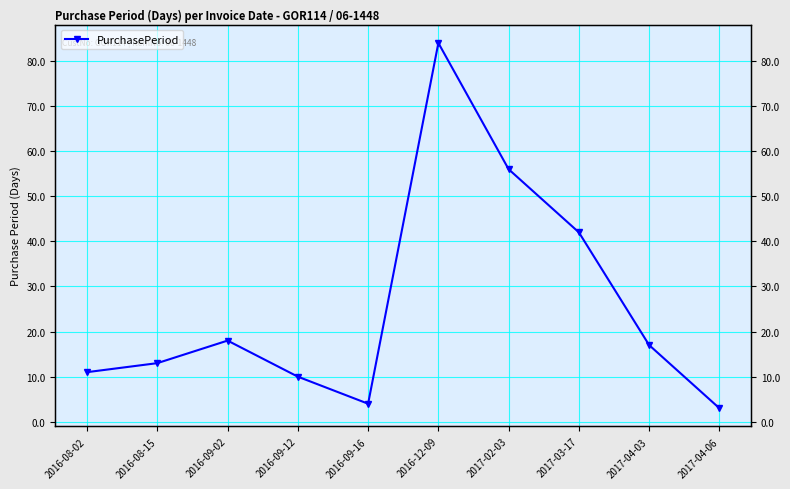

Does the chart have visible grid lines?

Yes